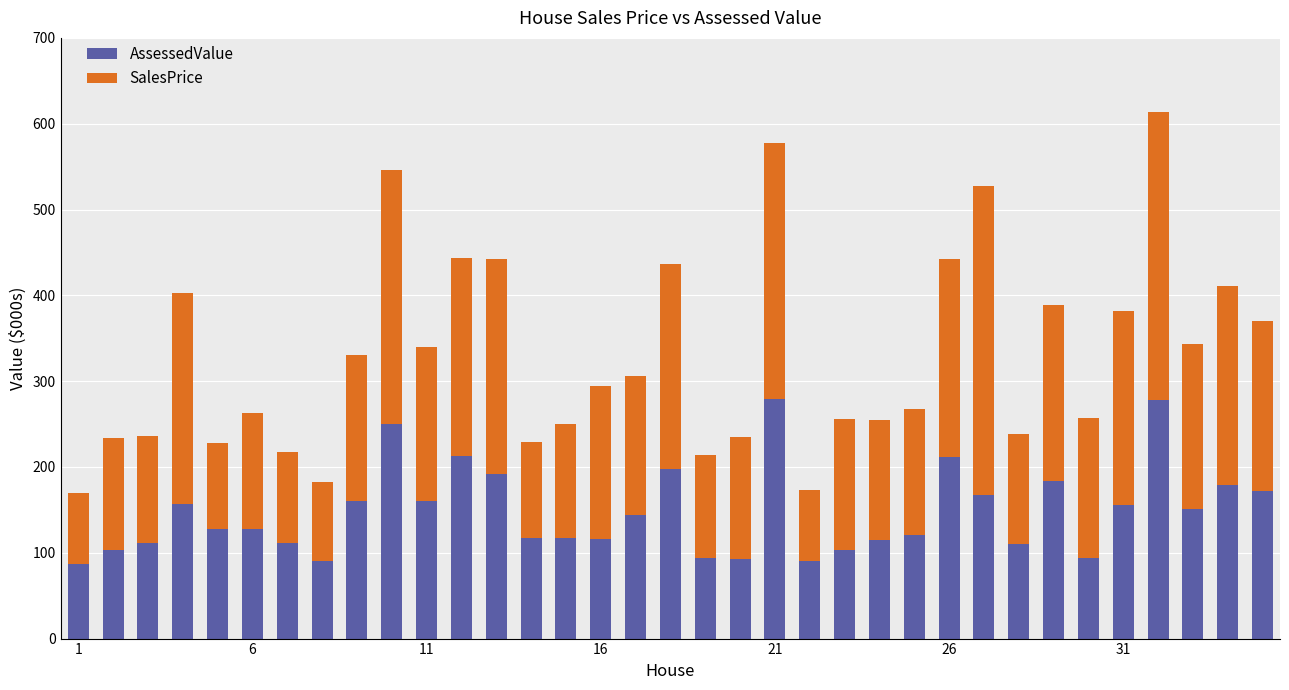

How many bars are there in total?

35